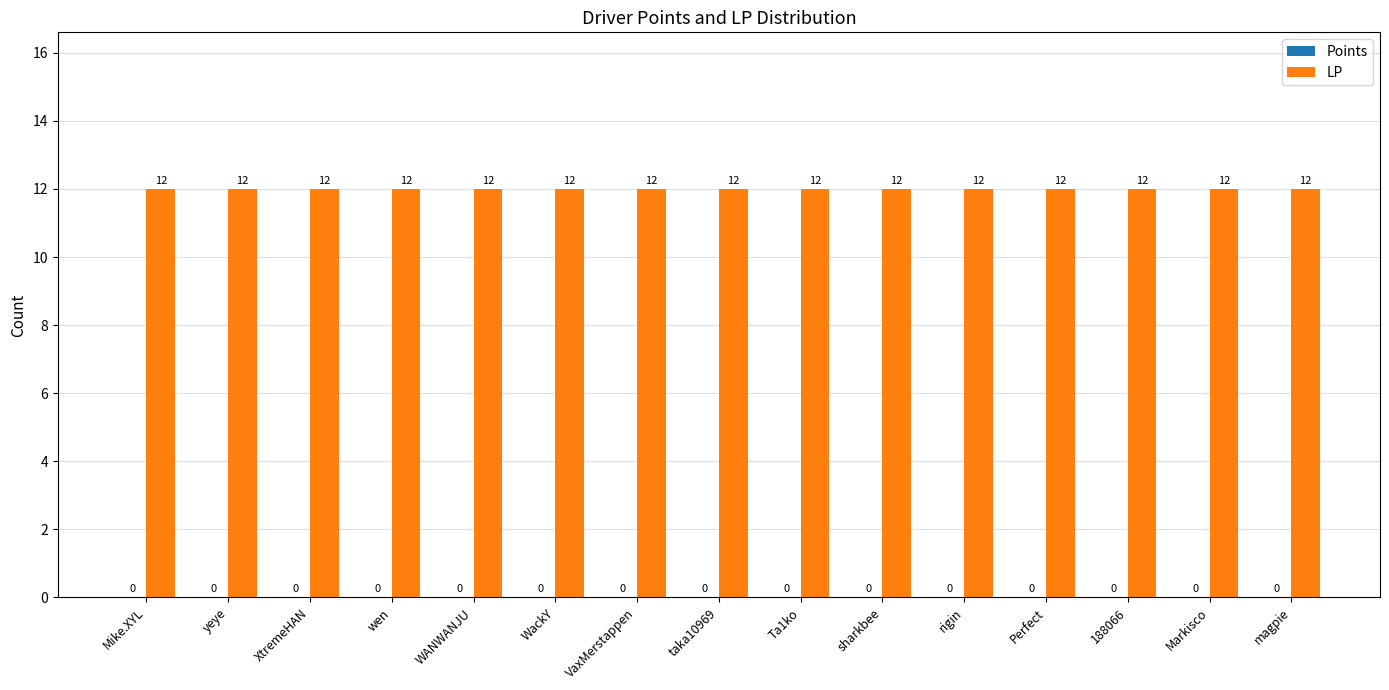

Reading left to right, what are all the values shown in this chart?

Points: Mike.XYL=0	yeye=0	XtremeHAN=0	wen=0	WANWANJU=0	WackY=0	VaxMerstappen=0	taka10969=0	Ta1ko=0	sharkbee=0	rigin=0	Perfect=0	188066=0	Markisco=0	magpie=0
LP: Mike.XYL=12	yeye=12	XtremeHAN=12	wen=12	WANWANJU=12	WackY=12	VaxMerstappen=12	taka10969=12	Ta1ko=12	sharkbee=12	rigin=12	Perfect=12	188066=12	Markisco=12	magpie=12